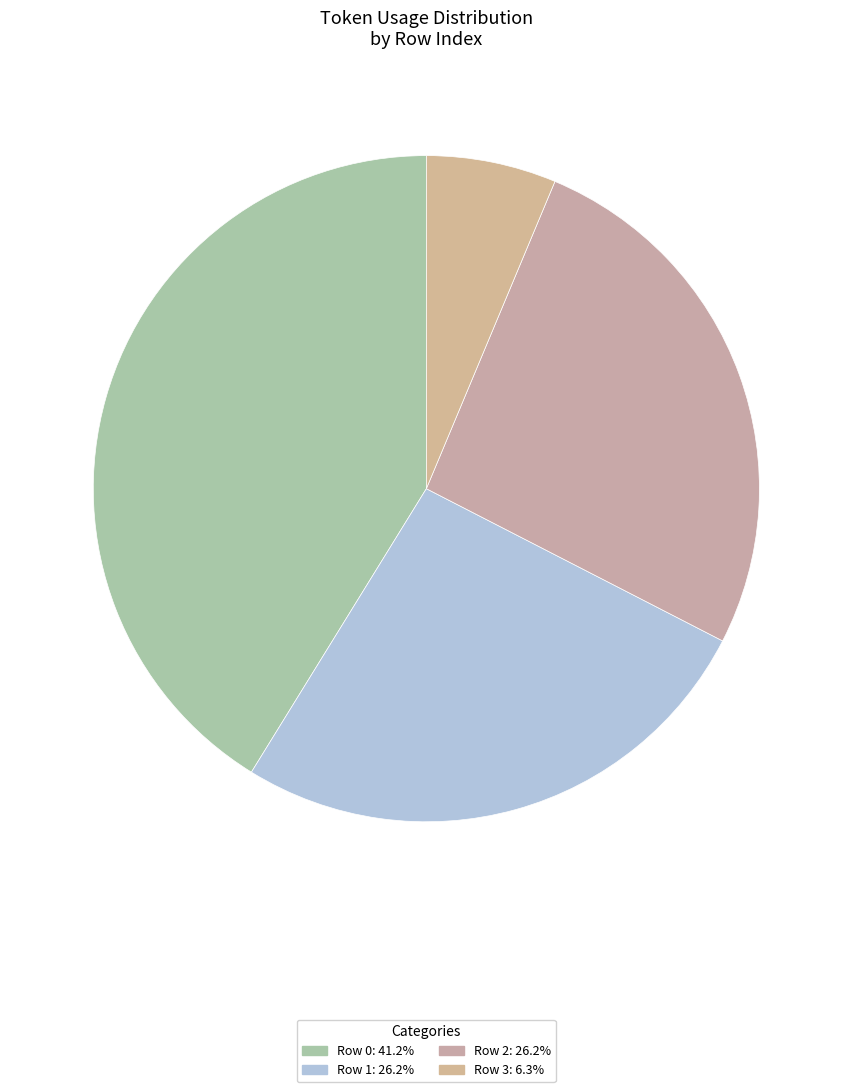

Is there any slice that represents more than half of the pie?

No